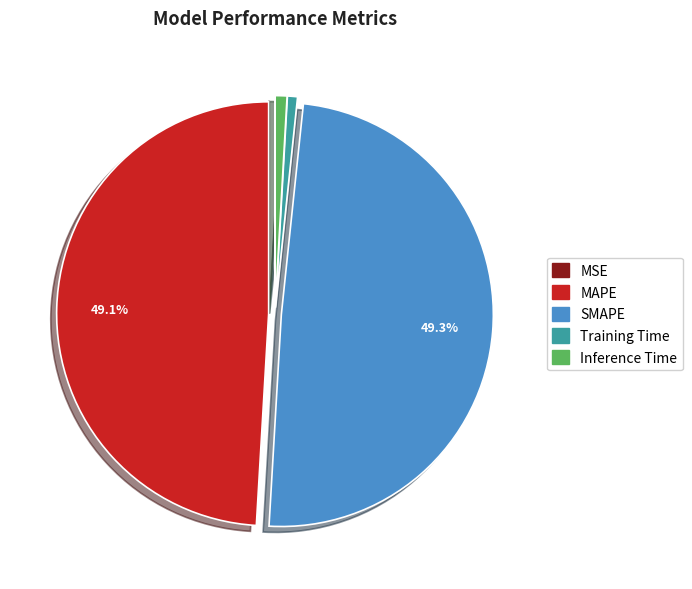

Is SMAPE the majority of the pie?

No